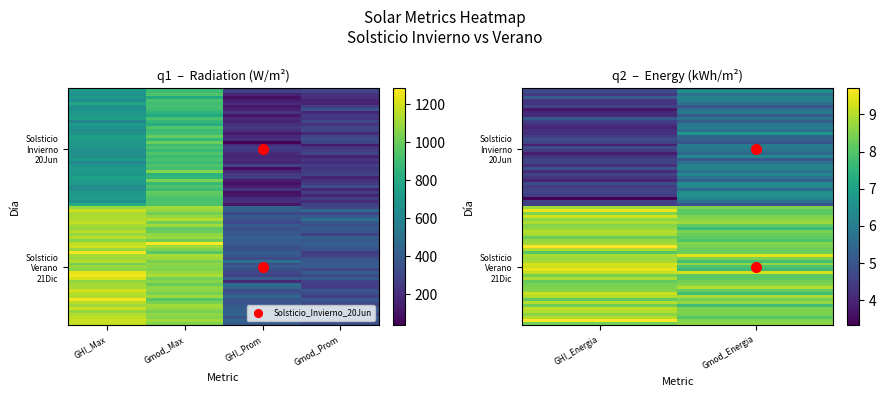

Reading right to left, transcribe all the data shown in this chart.

Solsticio_Invierno_20Jun: 5=5.9	4=4.5	3=244.0	2=187.5	1=911.6	0=700.6
Solsticio_Verano_21Dic: 5=8.3	4=8.9	3=346.8	2=369.8	1=1066.1	0=1136.7